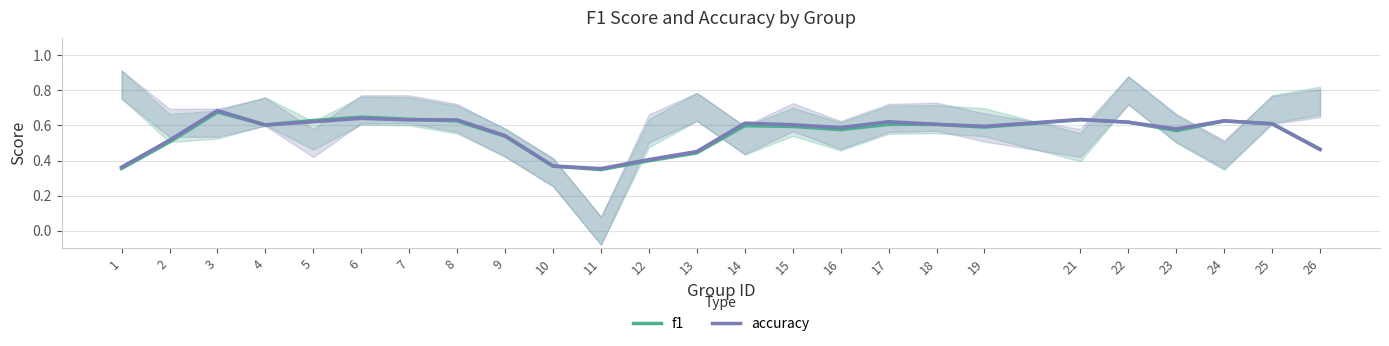

How many data points does each series have?

25